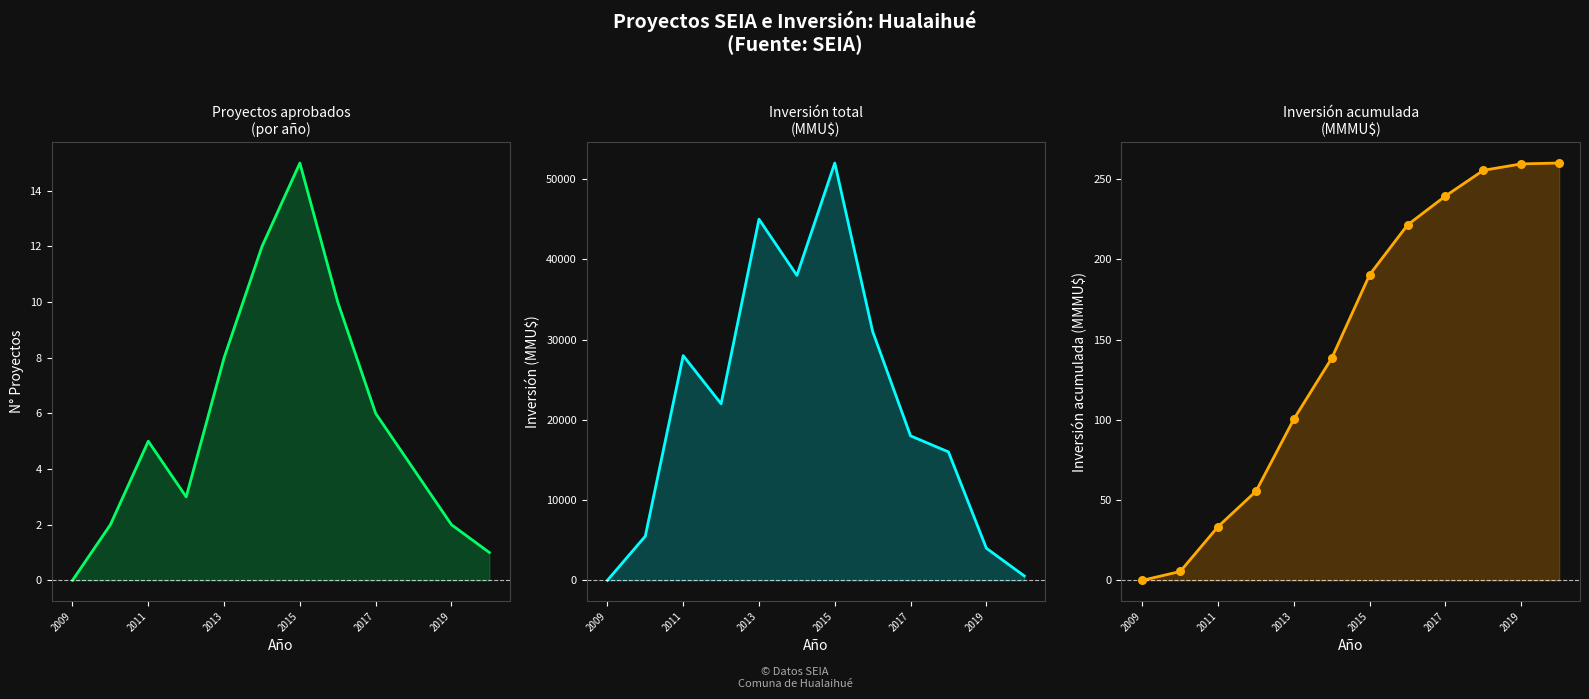

Which series has the largest total across all categories?

Inversión Total (MMU$)